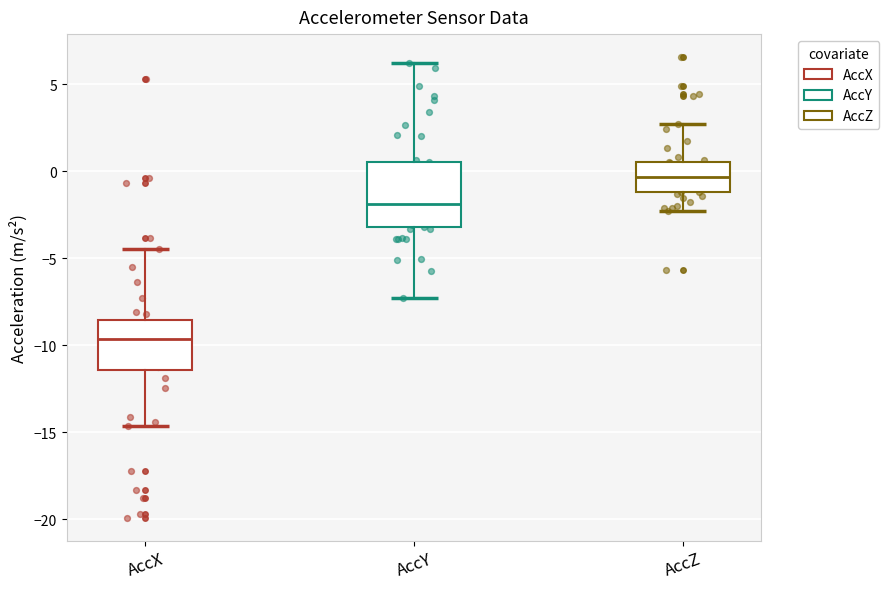

Where is the upper edge of the box for AccX on the y-axis? The values are not printed on the chart, so give them approximately, as read against the axis.

-8.5